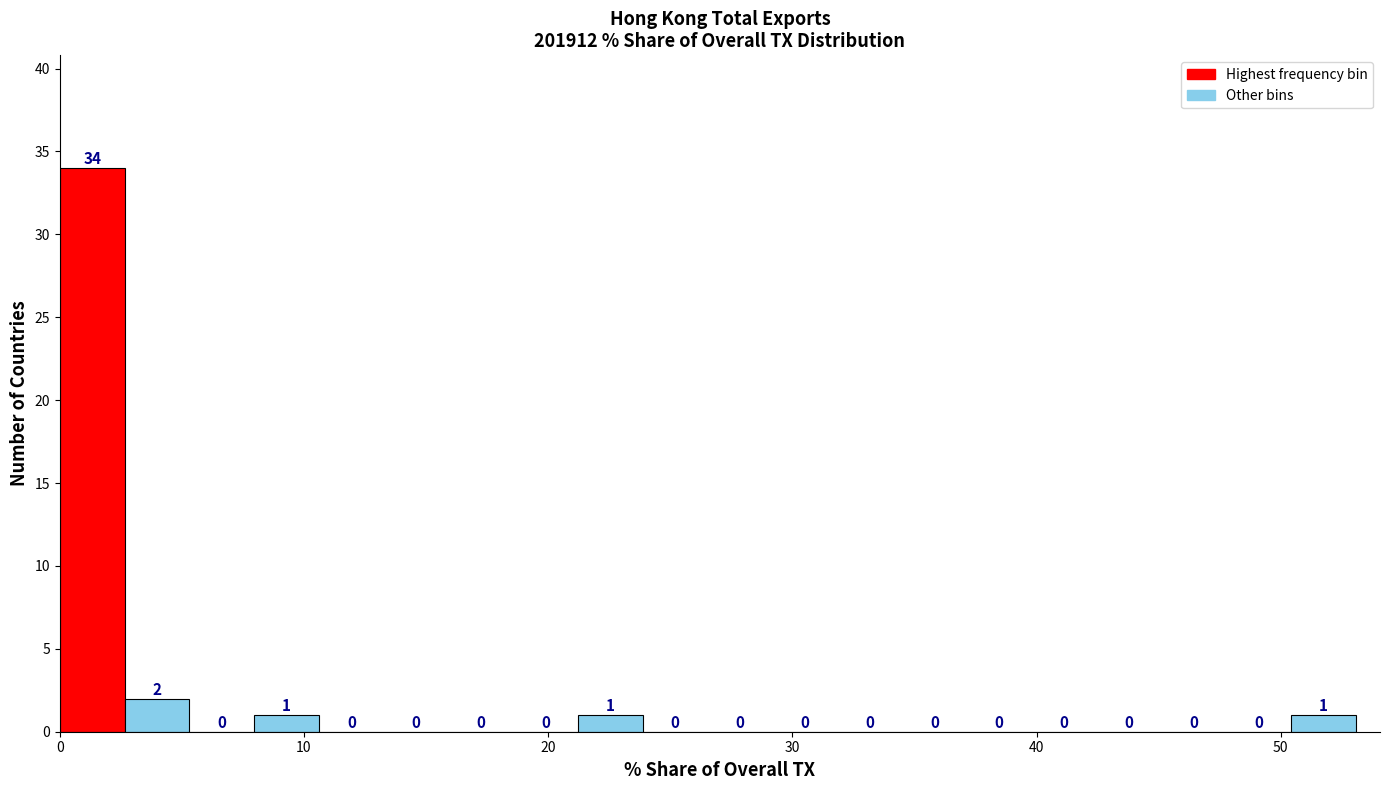

Read against the x-axis, roughly where is the centre of the tallest bar?

1